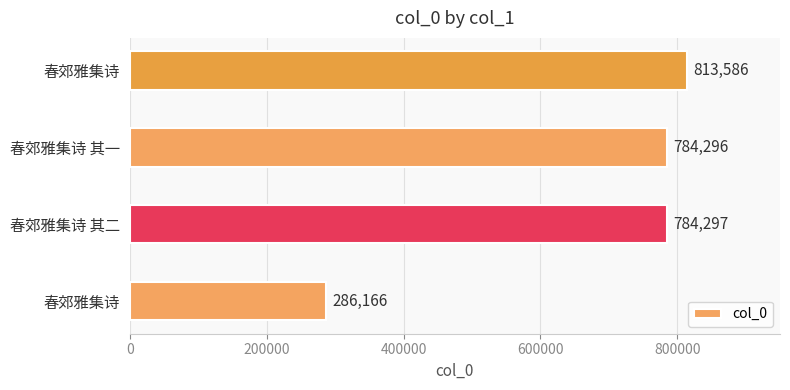

Are the bars horizontal?

Yes